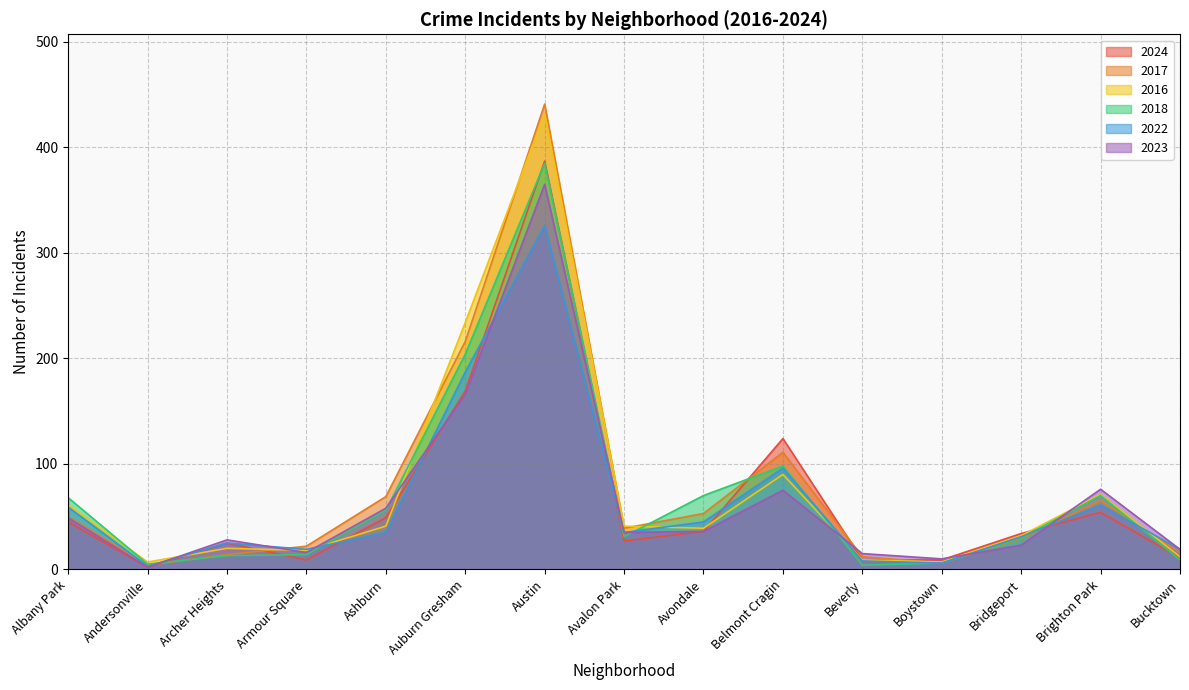

Reading right to left, what are all the values shown in this chart?

2024: Bucktown=11	Brighton Park=54	Bridgeport=34	Boystown=9	Beverly=9	Belmont Cragin=124	Avondale=36	Avalon Park=27	Austin=387	Auburn Gresham=169	Ashburn=49	Armour Square=9	Archer Heights=25	Andersonville=2	Albany Park=45
2017: Bucktown=16	Brighton Park=65	Bridgeport=29	Boystown=6	Beverly=12	Belmont Cragin=111	Avondale=53	Avalon Park=39	Austin=441	Auburn Gresham=216	Ashburn=69	Armour Square=22	Archer Heights=14	Andersonville=4	Albany Park=50
2016: Bucktown=12	Brighton Park=71	Bridgeport=32	Boystown=7	Beverly=9	Belmont Cragin=90	Avondale=39	Avalon Park=41	Austin=432	Auburn Gresham=234	Ashburn=41	Armour Square=18	Archer Heights=20	Andersonville=7	Albany Park=61
2018: Bucktown=9	Brighton Park=70	Bridgeport=30	Boystown=6	Beverly=4	Belmont Cragin=98	Avondale=70	Avalon Park=31	Austin=385	Auburn Gresham=204	Ashburn=56	Armour Square=14	Archer Heights=13	Andersonville=5	Albany Park=68
2022: Bucktown=19	Brighton Park=61	Bridgeport=31	Boystown=6	Beverly=8	Belmont Cragin=96	Avondale=45	Avalon Park=35	Austin=326	Auburn Gresham=187	Ashburn=35	Armour Square=19	Archer Heights=25	Andersonville=3	Albany Park=59
2023: Bucktown=19	Brighton Park=76	Bridgeport=23	Boystown=10	Beverly=15	Belmont Cragin=75	Avondale=36	Avalon Park=35	Austin=365	Auburn Gresham=166	Ashburn=58	Armour Square=16	Archer Heights=28	Andersonville=2	Albany Park=49